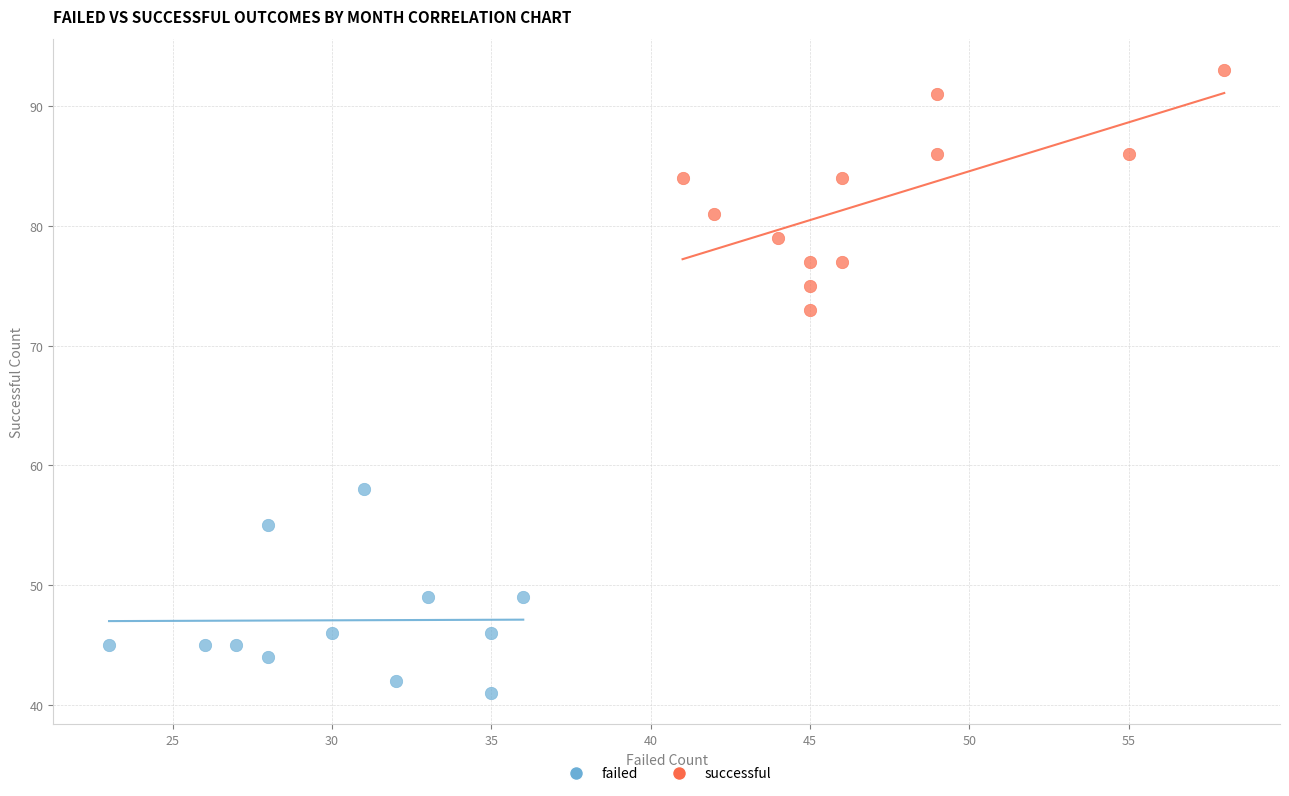

Which series contains the lowest Y value?

failed